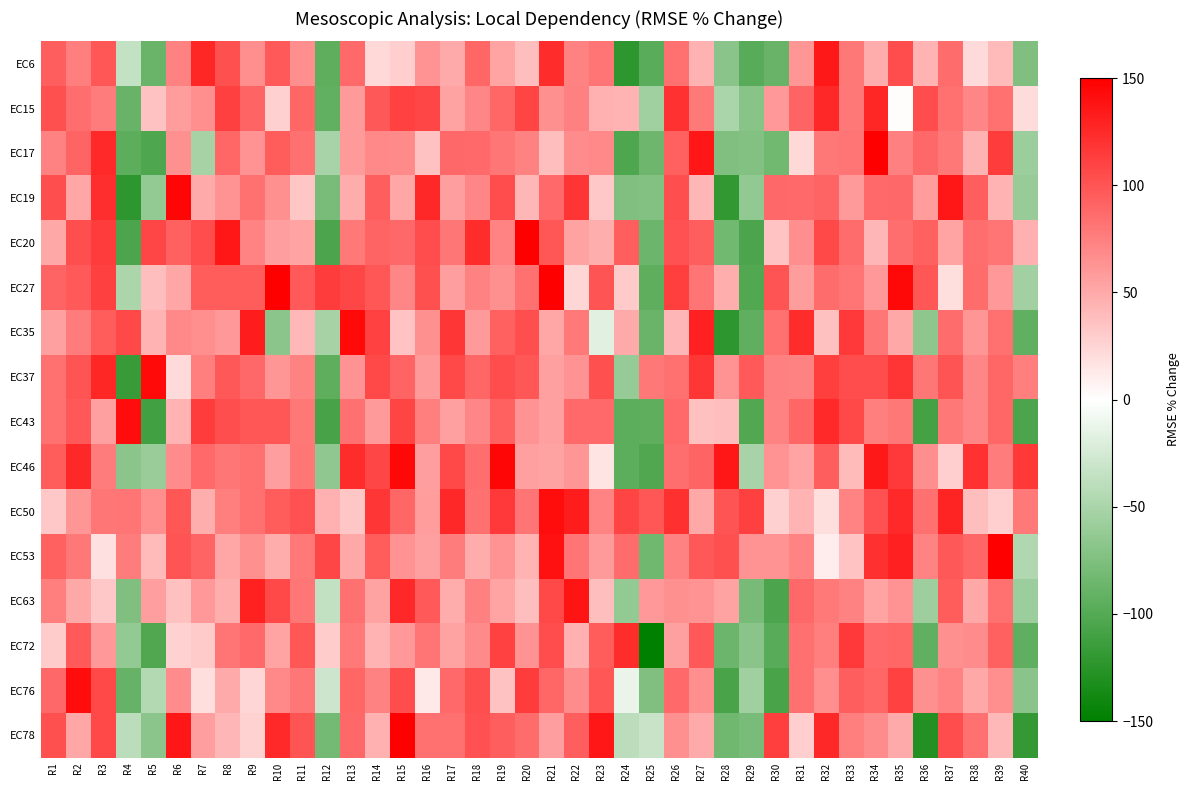

How many distinct data groups are displayed?

16